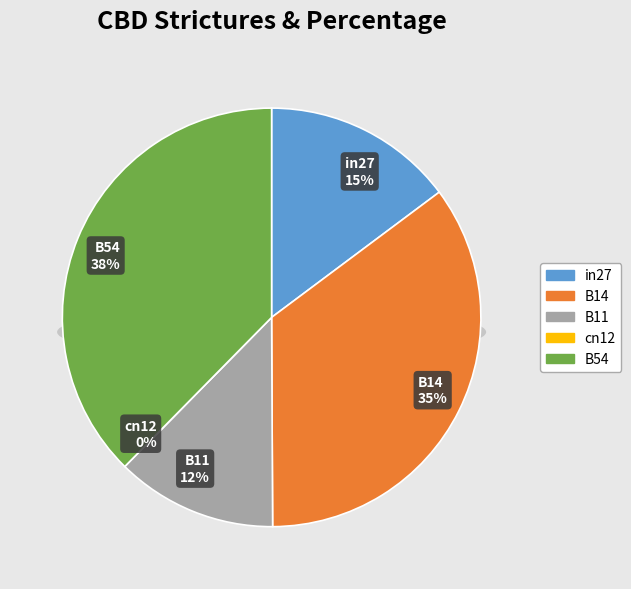

Is there a majority slice in this chart?

No